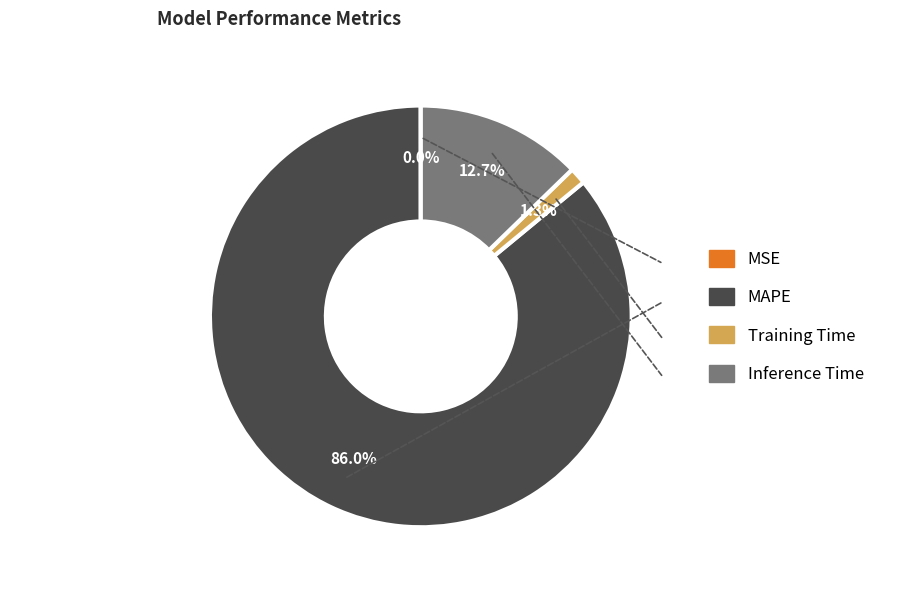

What percentage do Inference Time and MAPE together represent?

98.7%